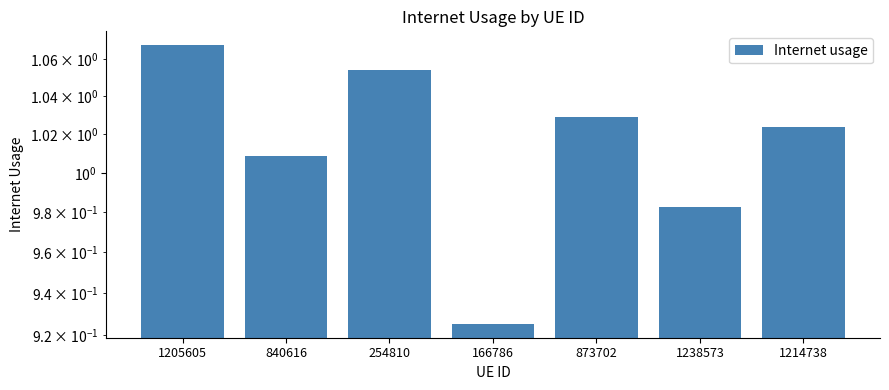

Approximately how many times larger is the value at 840616 compared to 873702?

1.0